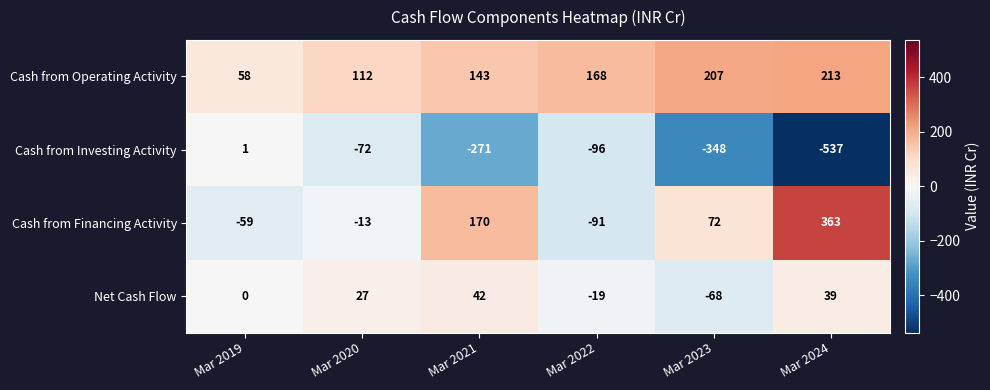

How many distinct data groups are displayed?

4